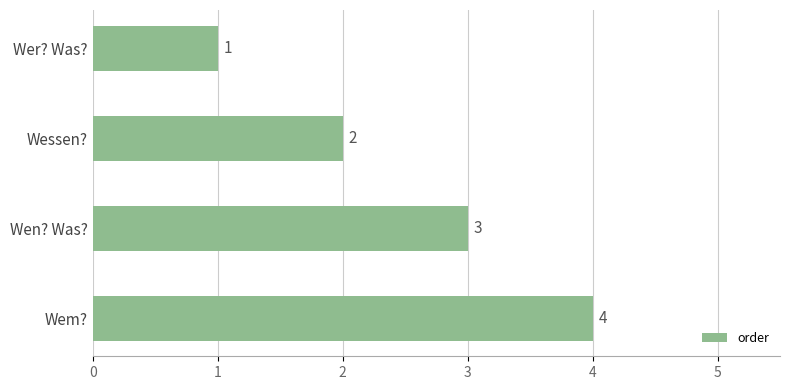

How many distinct data groups are displayed?

1